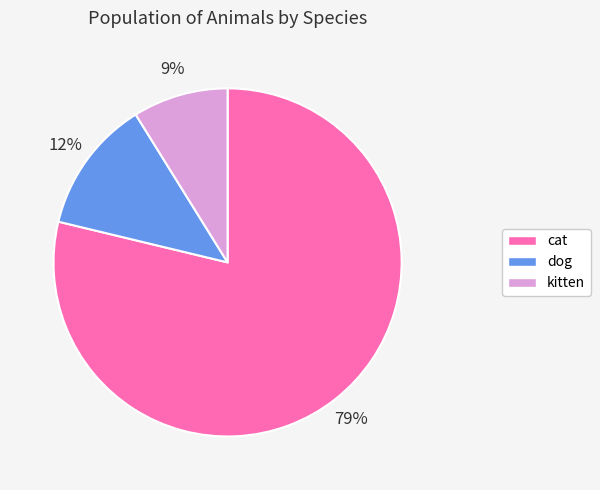

Count the number of slices in the pie.

3